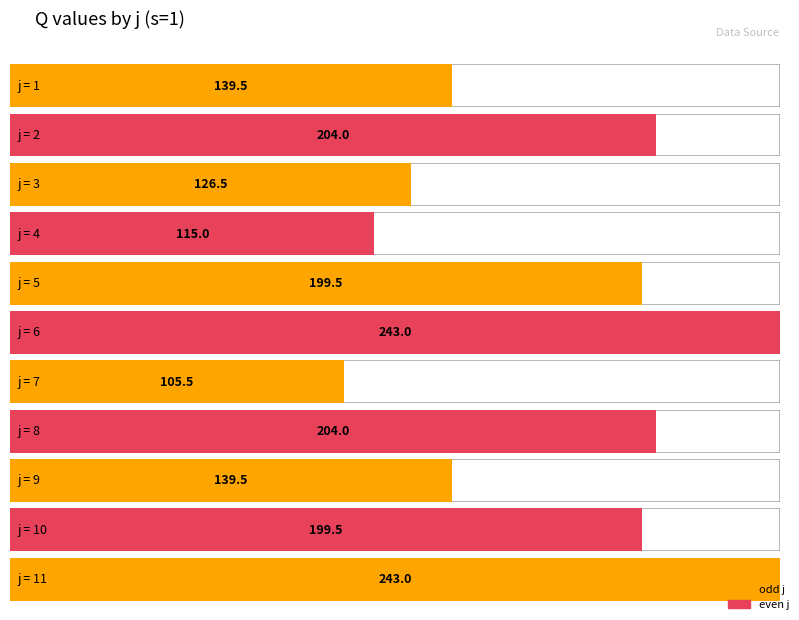

What is the difference between the maximum and minimum values in the s series?

1.0